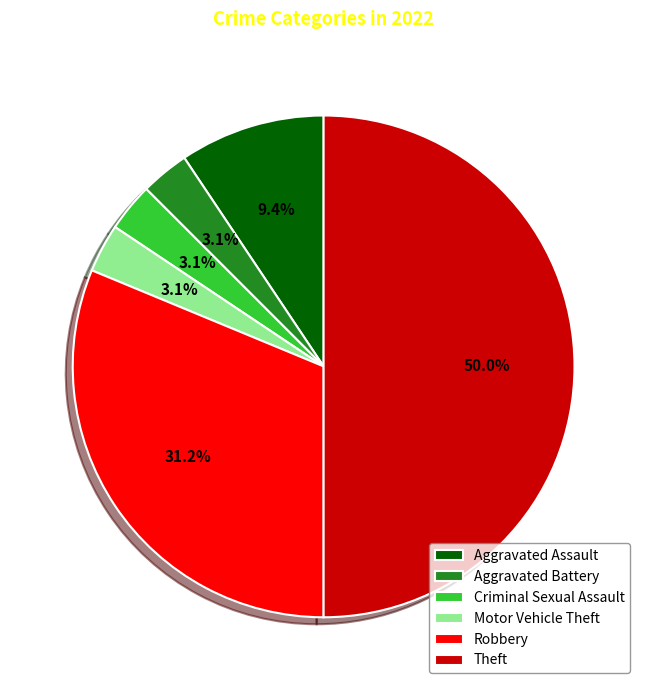

Is it true that Motor Vehicle Theft is 11% of the pie?

False